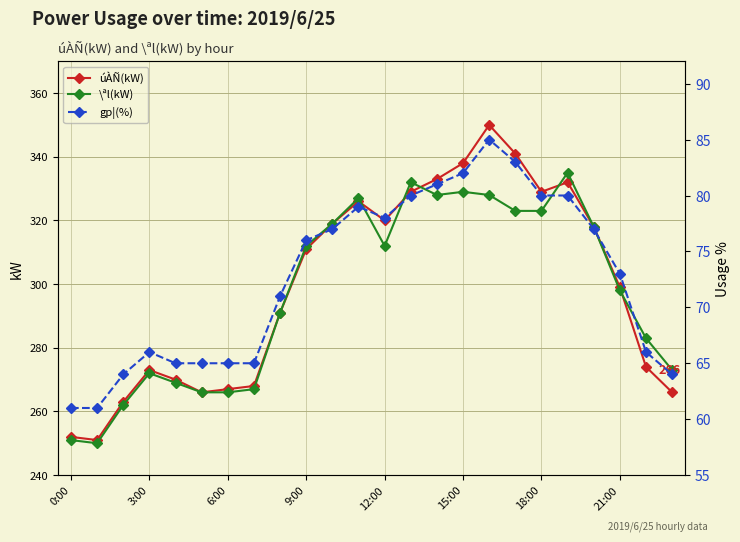

Where is the first local maximum for \ªl(kW)?

3:00